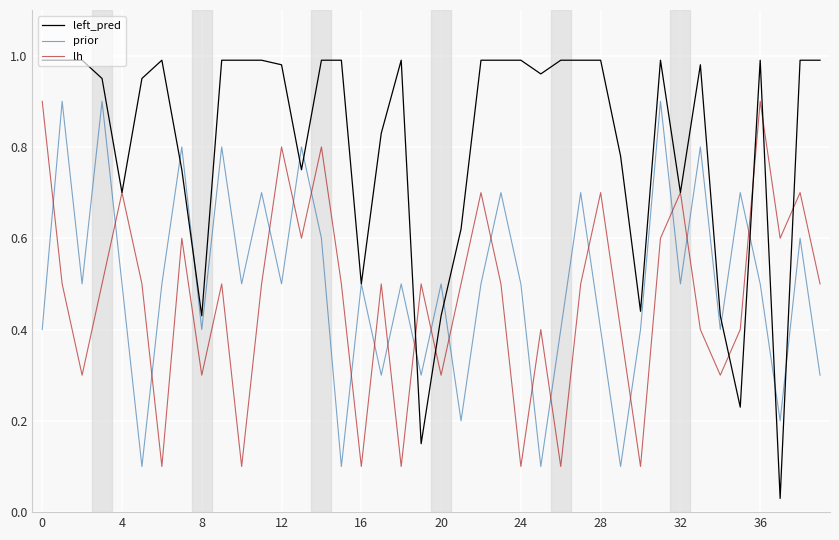

True or false: lh and prior cross at least once.

True